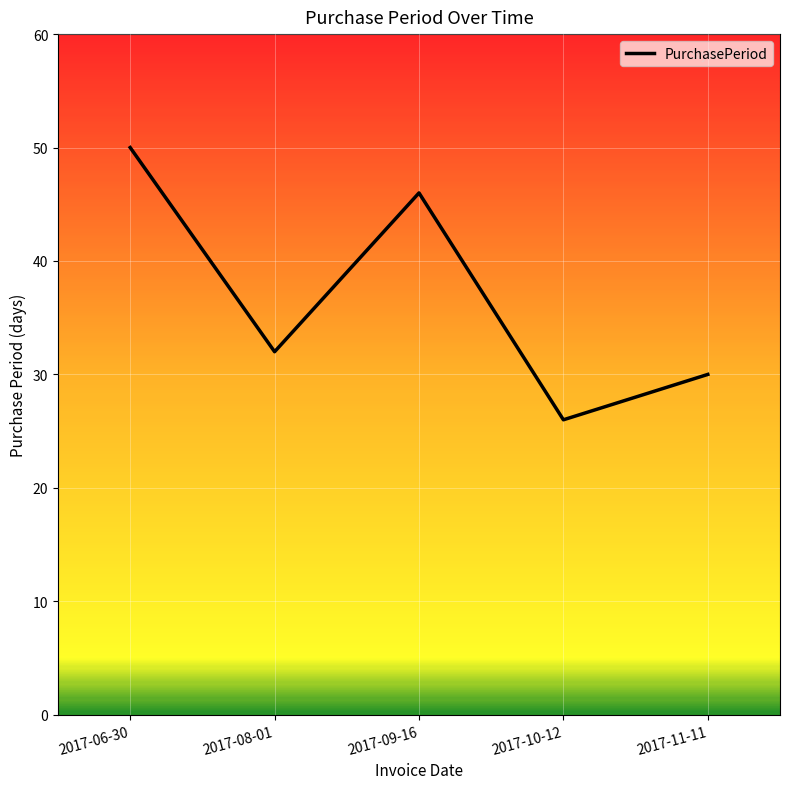

What is the difference between the values at 2017-09-16 and 2017-08-01?

14